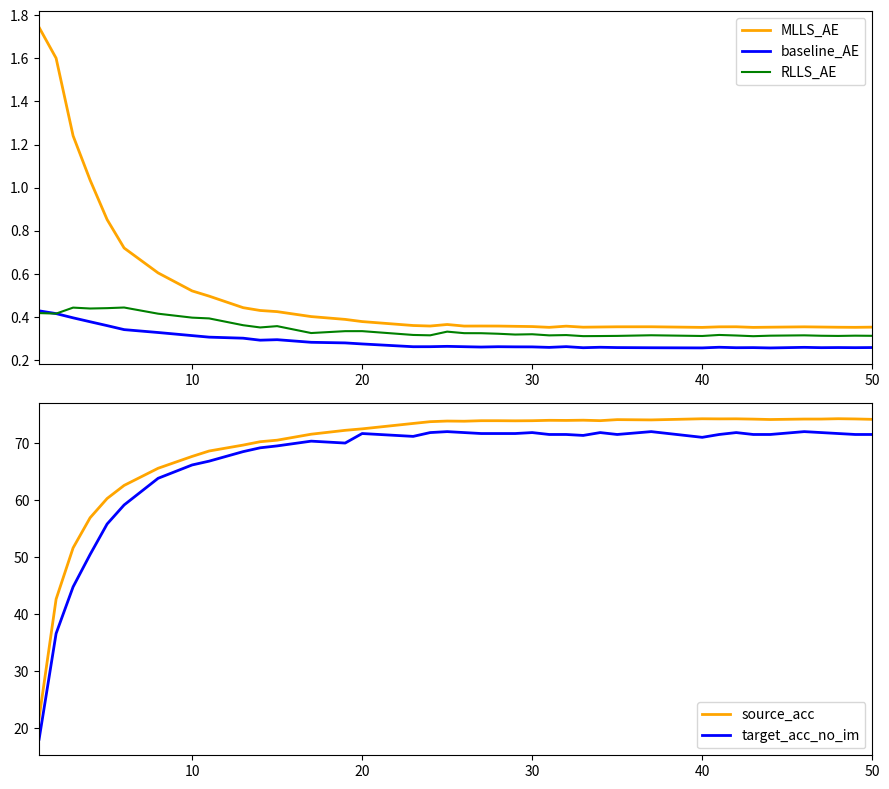

True or false: baseline_AE and RLLS_AE intersect in this chart.

True